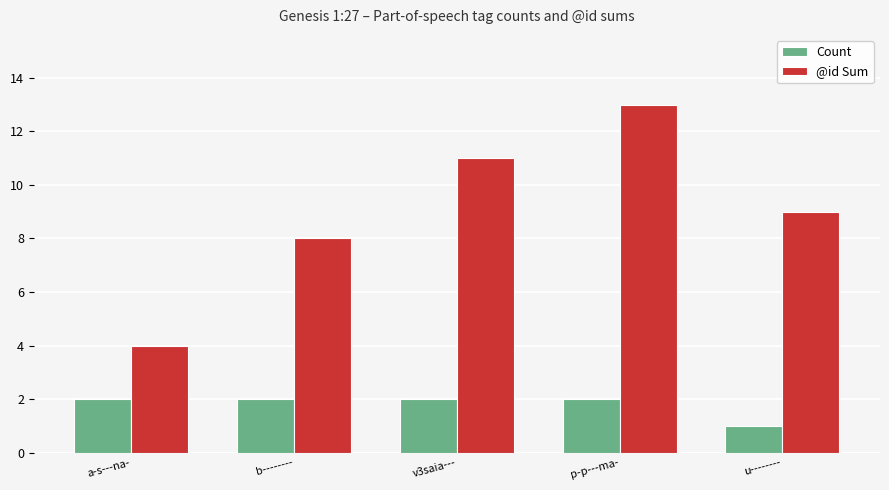

How many bars are there in total?

10